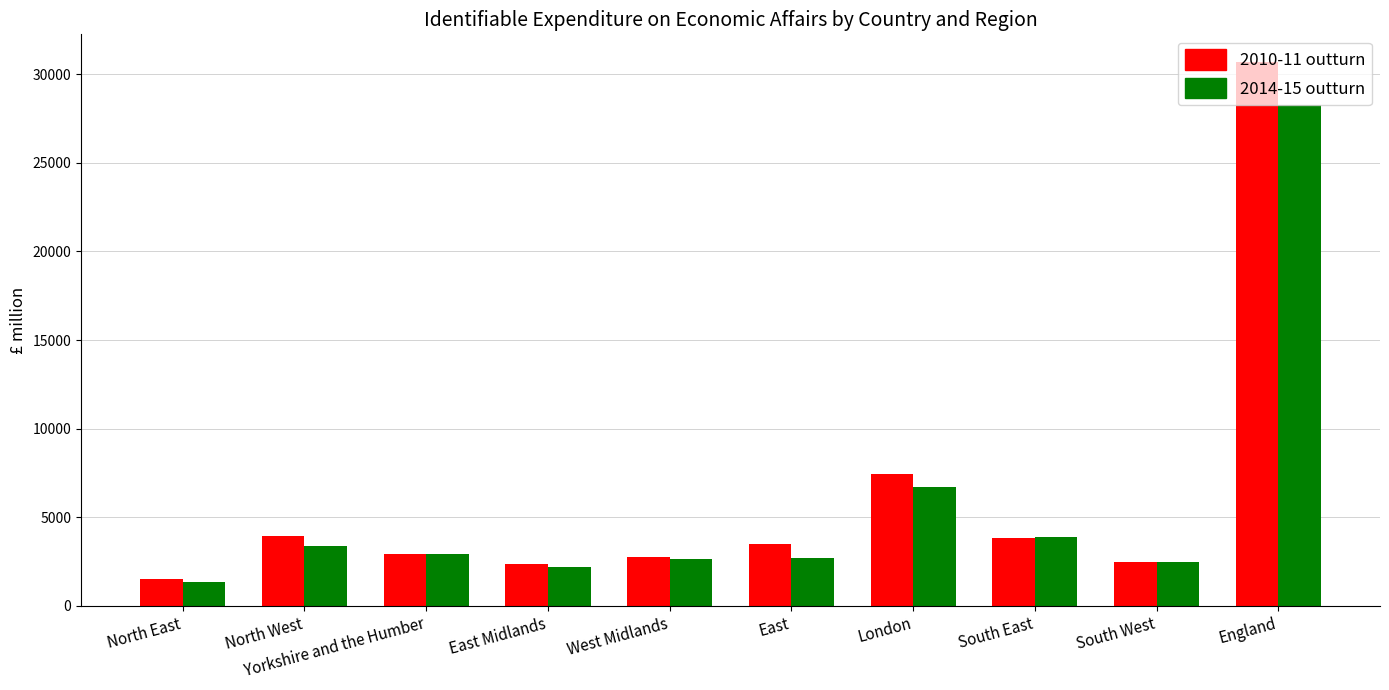

How many values in the 2014-15 outturn series are below 2932?

5